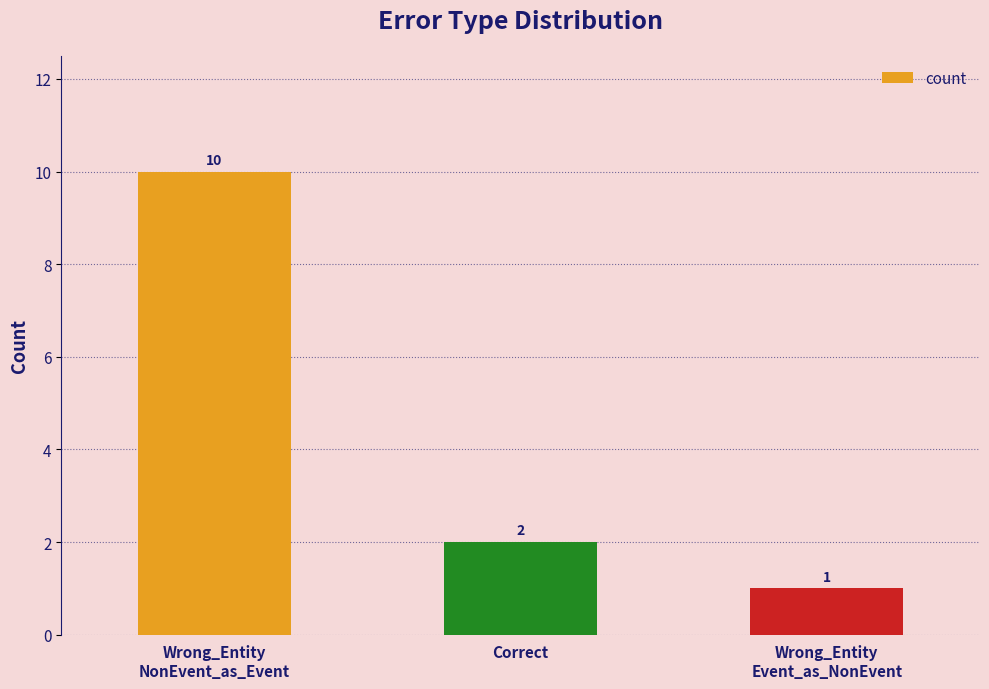

Count the number of categories in the chart.

3